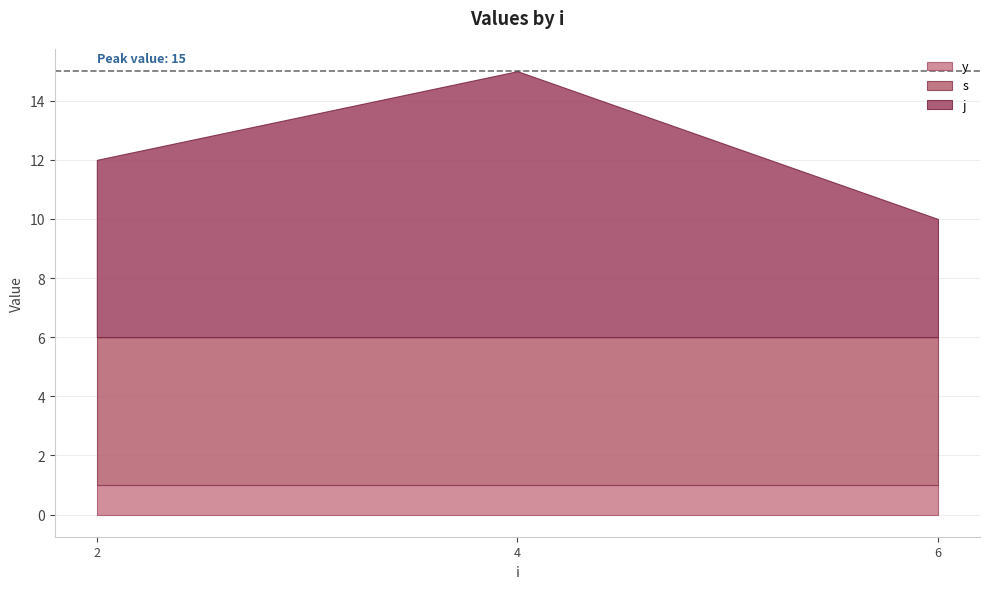

What is the total value across all series at 2?

12